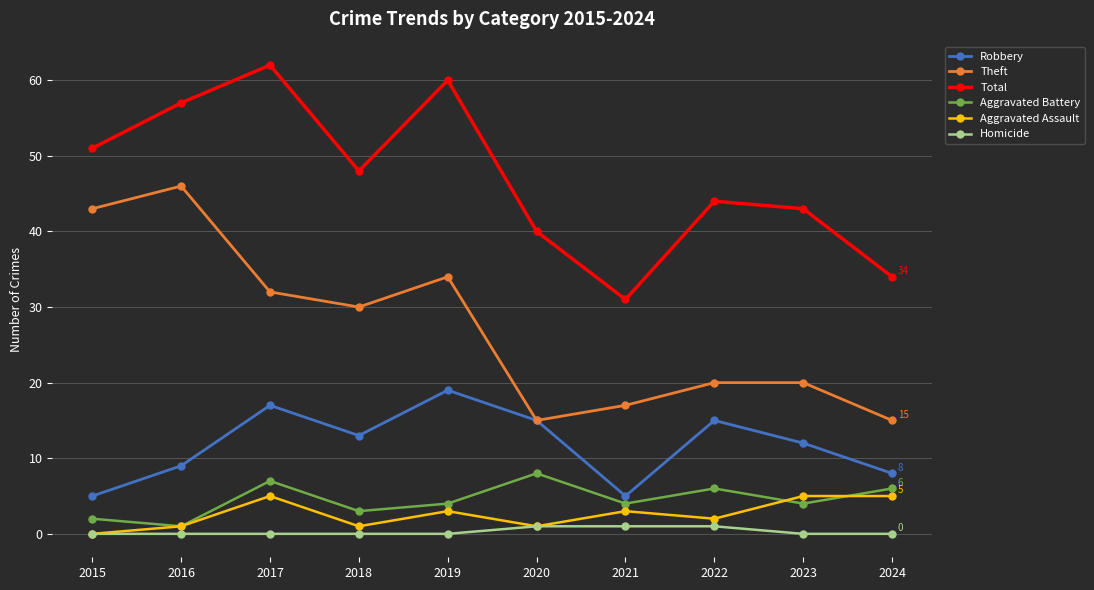

What is the total value across all series at 2019?

120